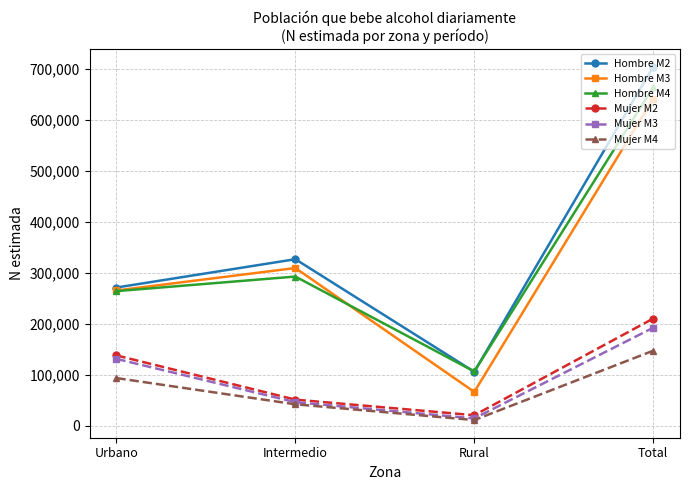

Reading left to right, extract all data points from this chart.

Hombre M2: 271379	326936	106075	704391
Hombre M3: 265608	309639	66607	641853
Hombre M4: 264334	292900	106663	663898
Mujer M2: 138181	51423	20862	210467
Mujer M3: 131429	46418	14657	192504
Mujer M4: 93717	42300	11362	147379